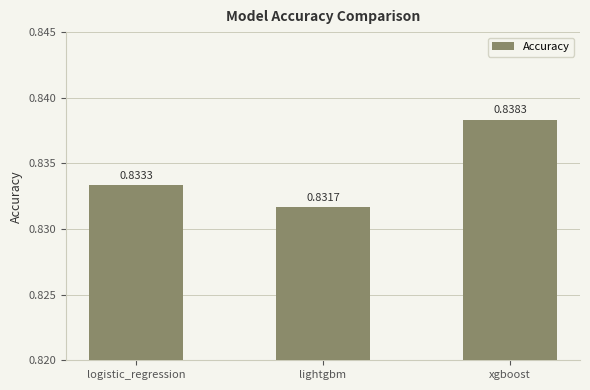

Which has a higher value, xgboost or lightgbm?

xgboost